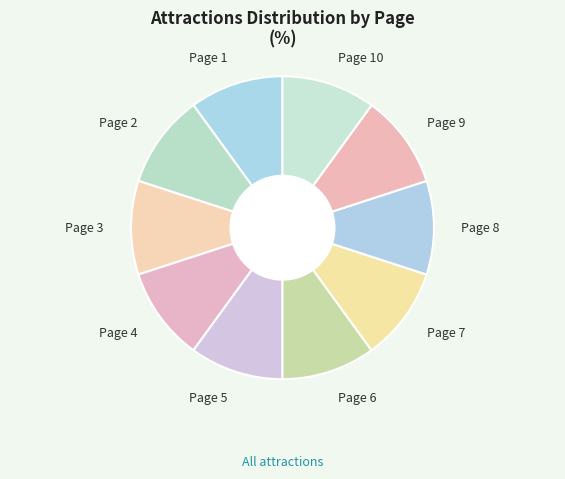

What is the ratio of the value at Page 6 to the value at Page 5?

1.0